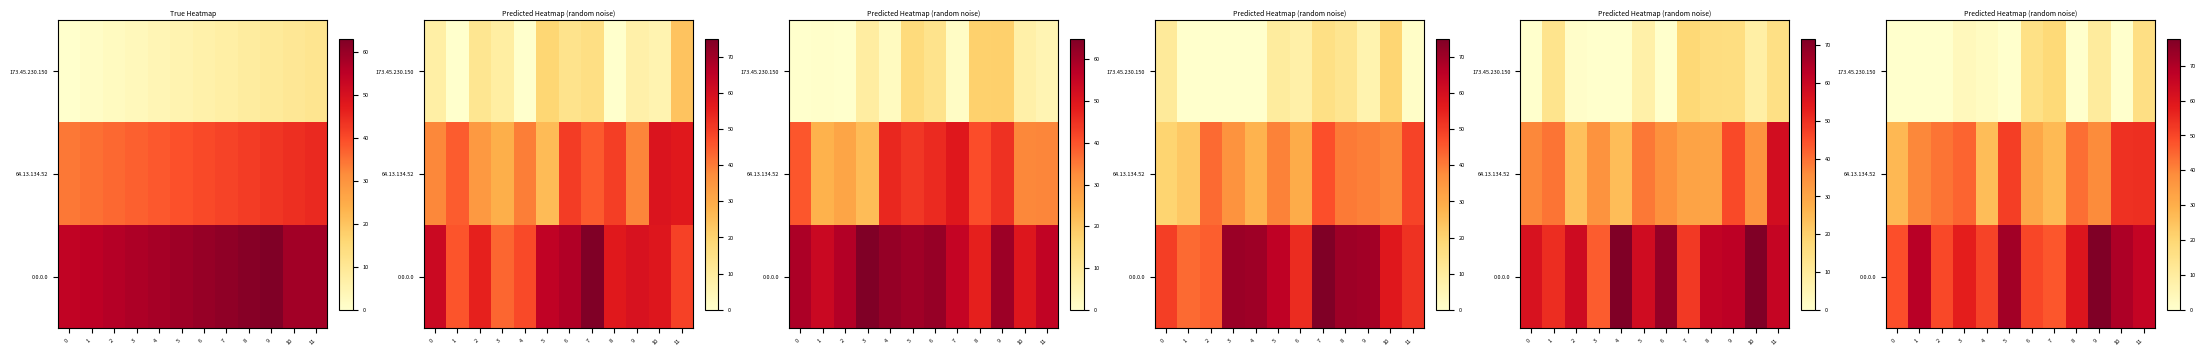

The value of 64.13.134.52 at 3 is 16.7. True or false?

False